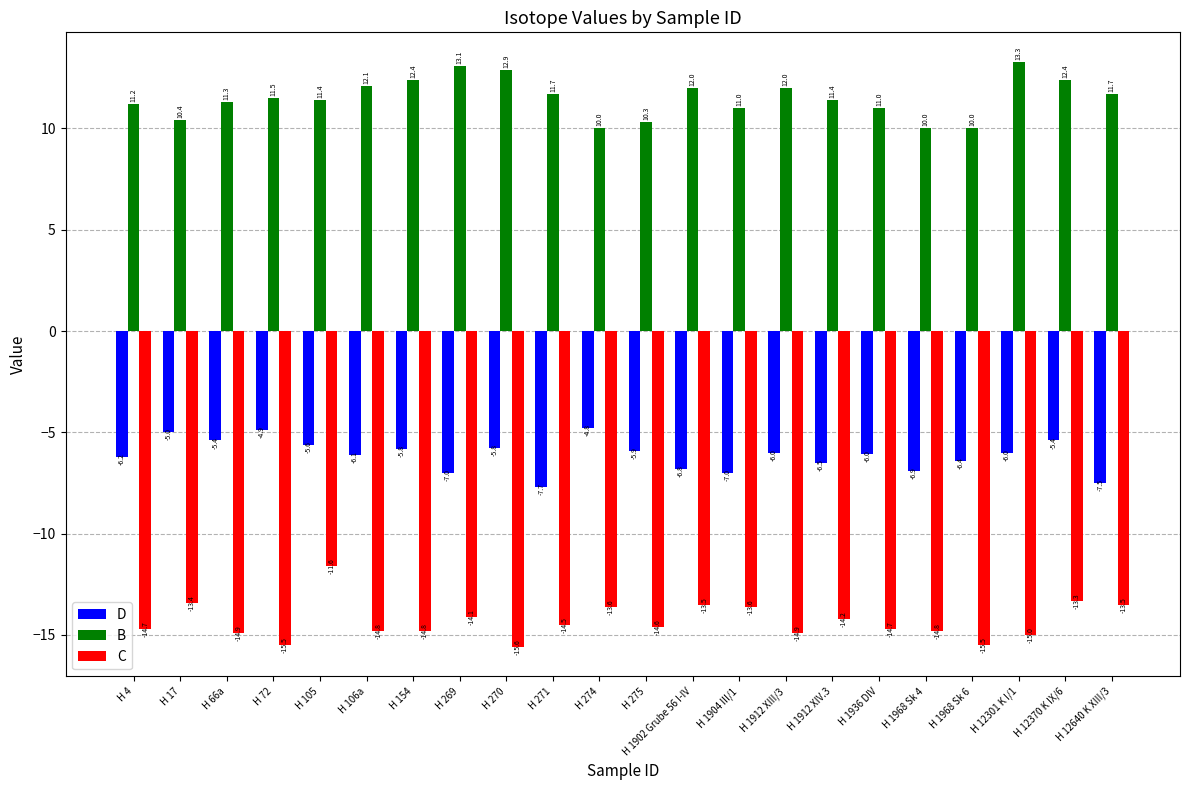

What is the value of the D bar at the 22nd from the left?

-7.5